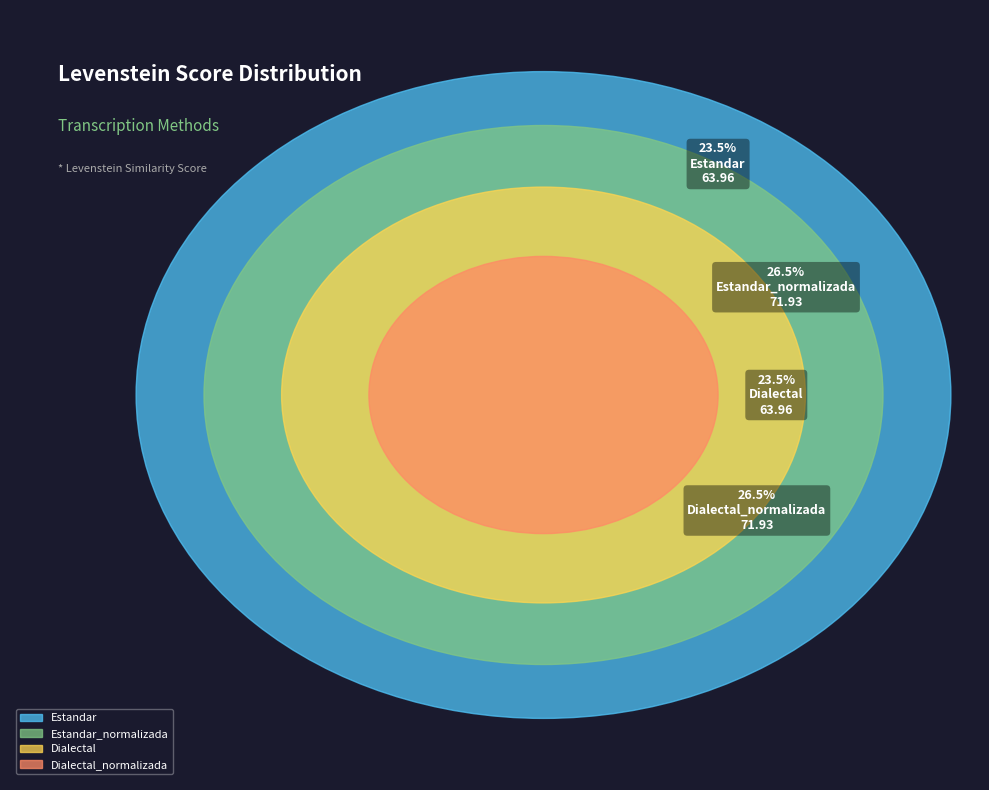

What is the ratio of the value at Dialectal_normalizada to the value at Dialectal?

1.1